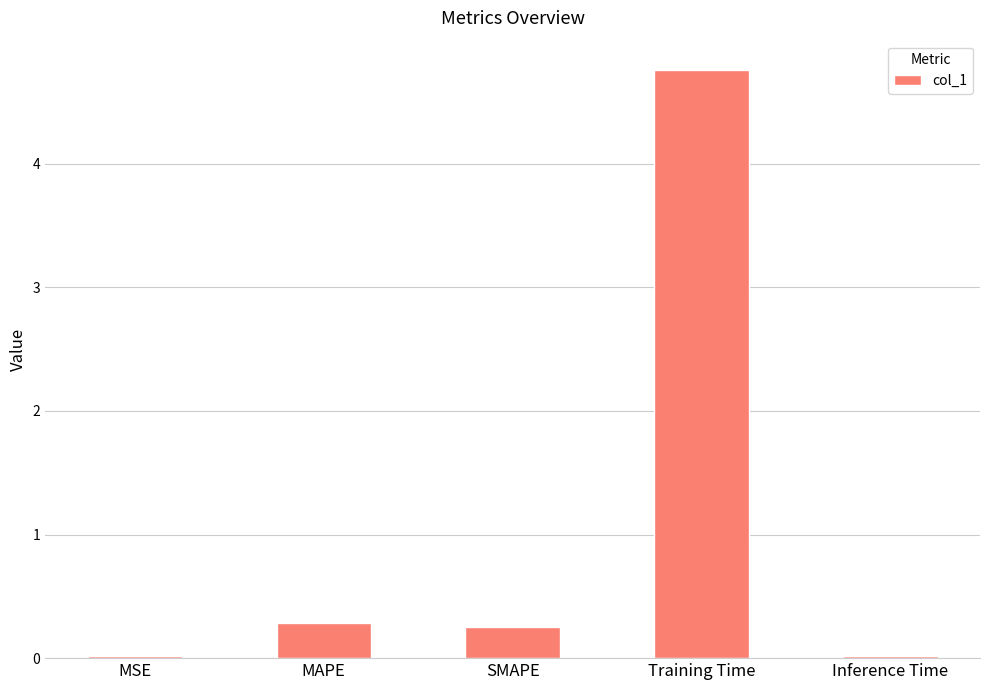

What is the difference between the values at Training Time and MAPE?

4.5